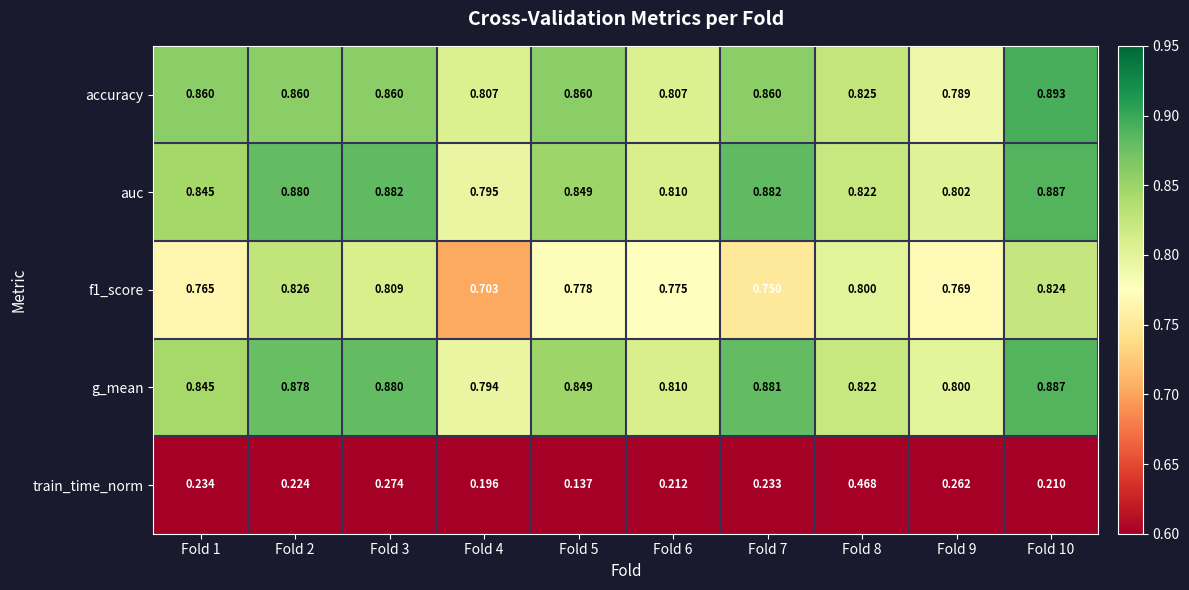

At which category does the chart reach its minimum across all series?

Fold 5